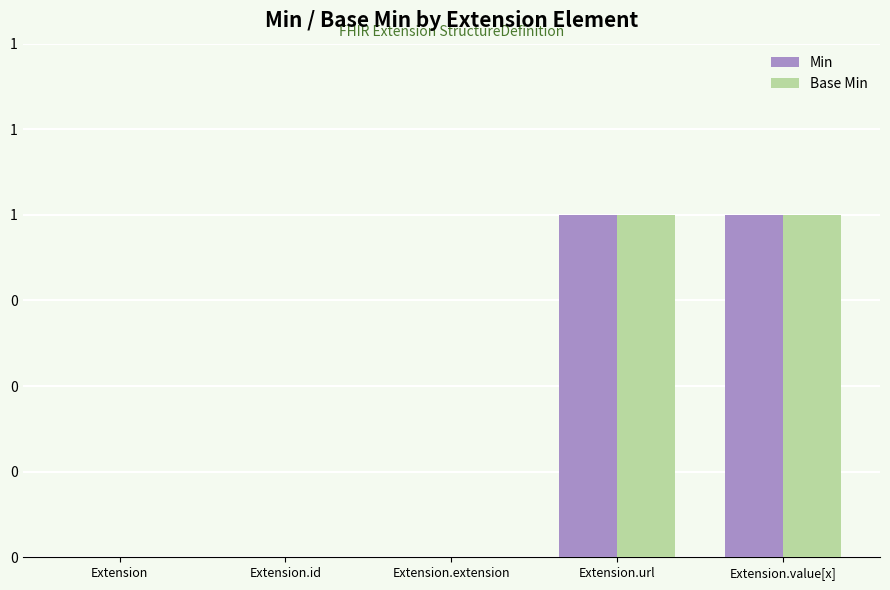

At how many categories does at least one series exceed 0?

2